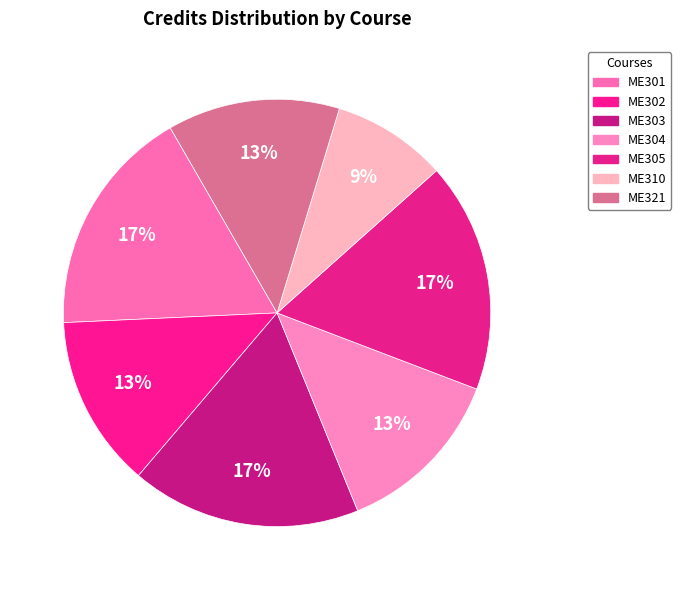

To the nearest percent, what is the average slice percentage?

14%